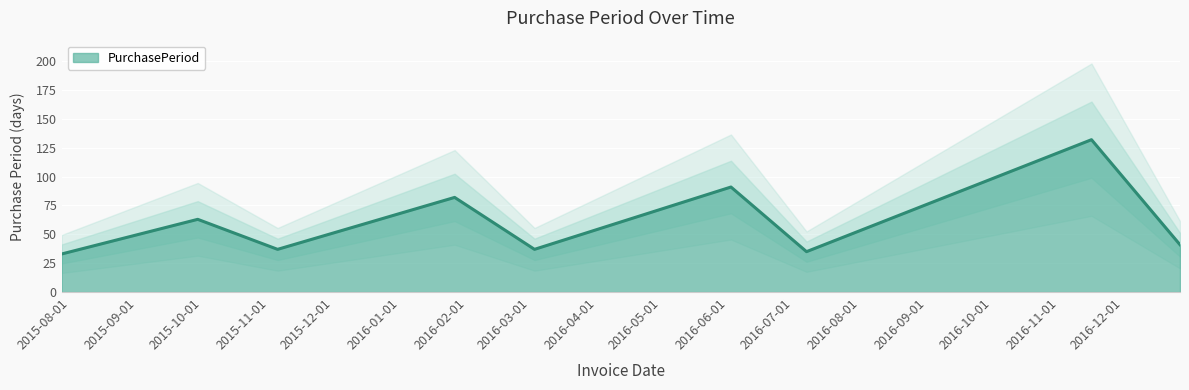

Read the value at 2016-06-02, to the nearest 10.

90